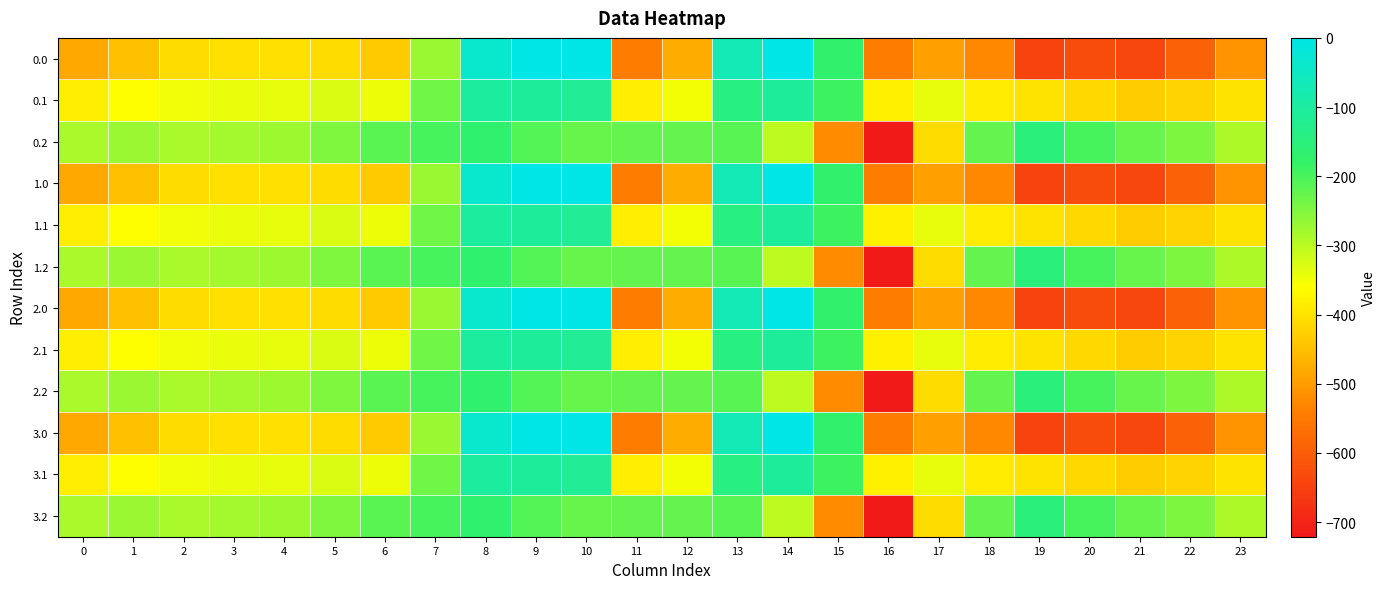

How many distinct data groups are displayed?

12